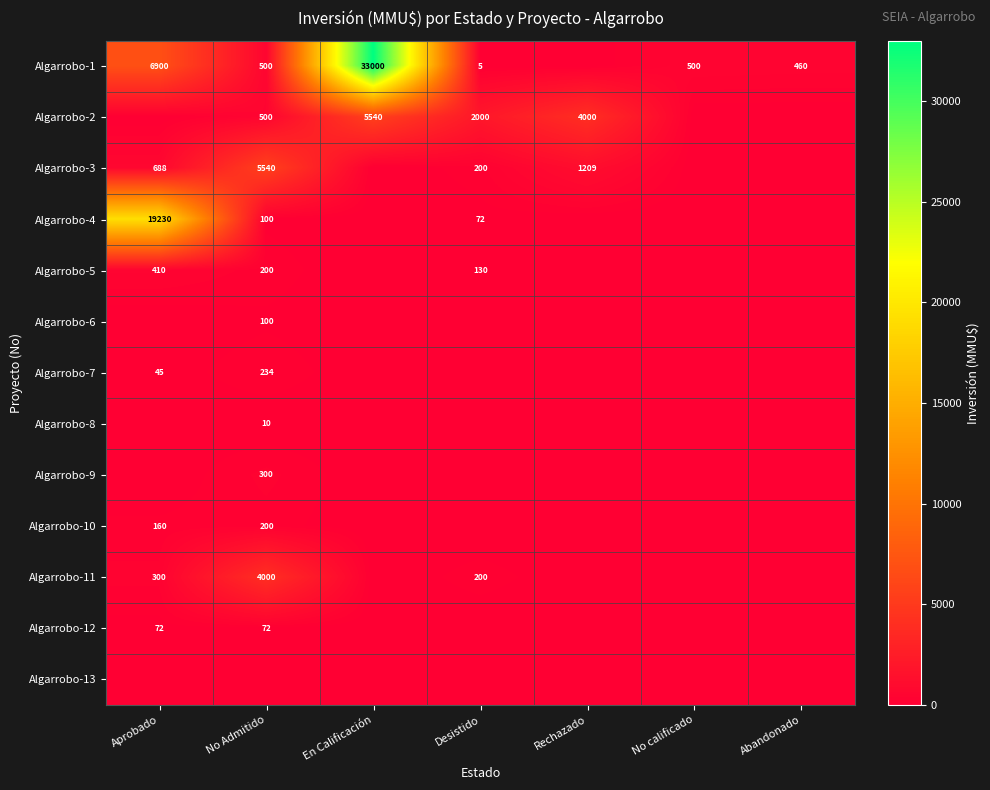

The value of Algarrobo-10 at No Admitido is 200. True or false?

True